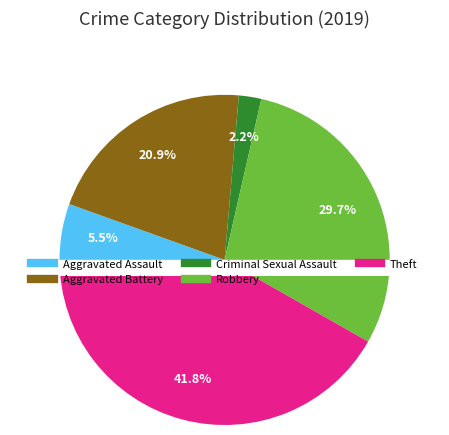

Which has a higher value, Theft or Criminal Sexual Assault?

Theft